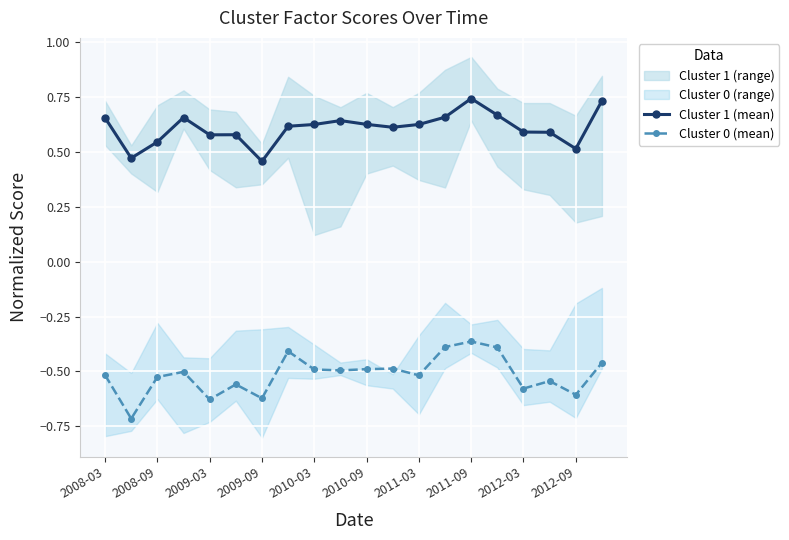

The Cluster 1 (mean) series shows 1.0 at 2012-03. True or false?

False